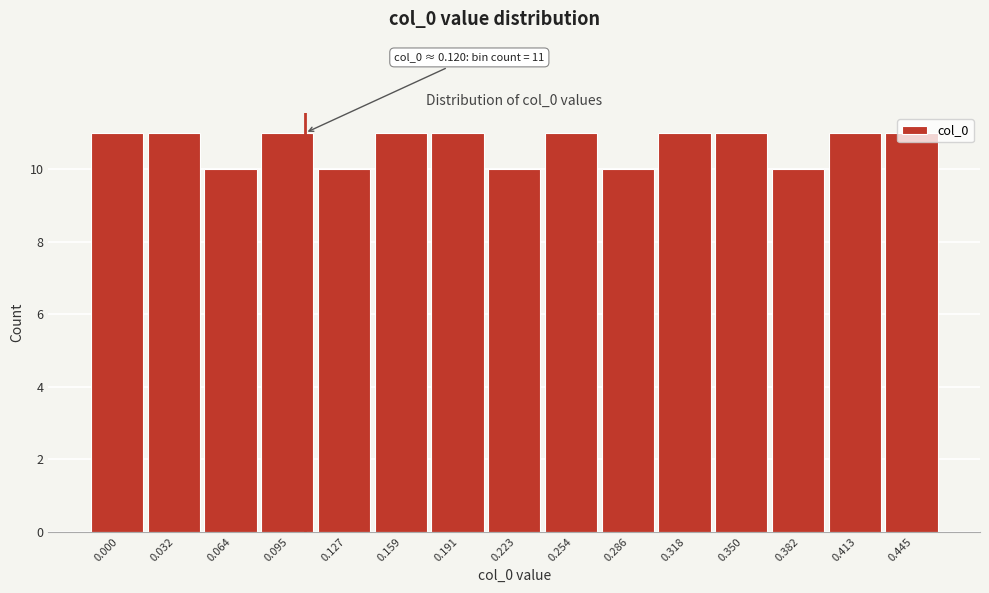

What is the sum of all values?

160